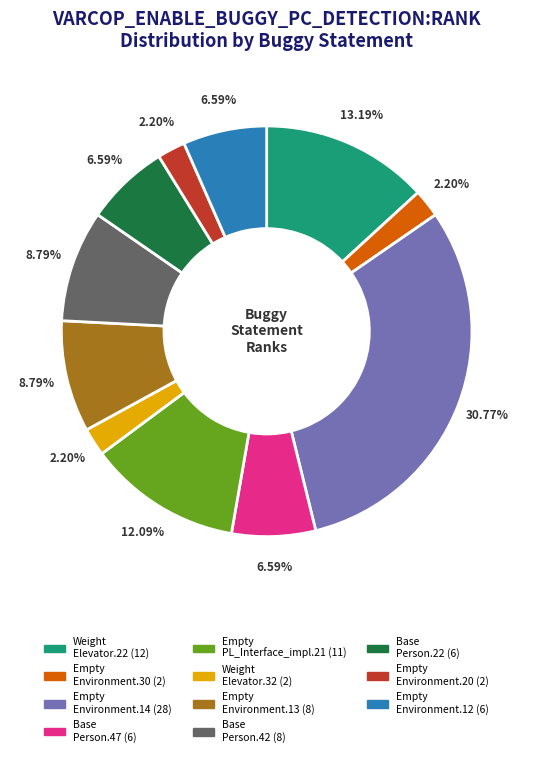

Is there a majority slice in this chart?

No